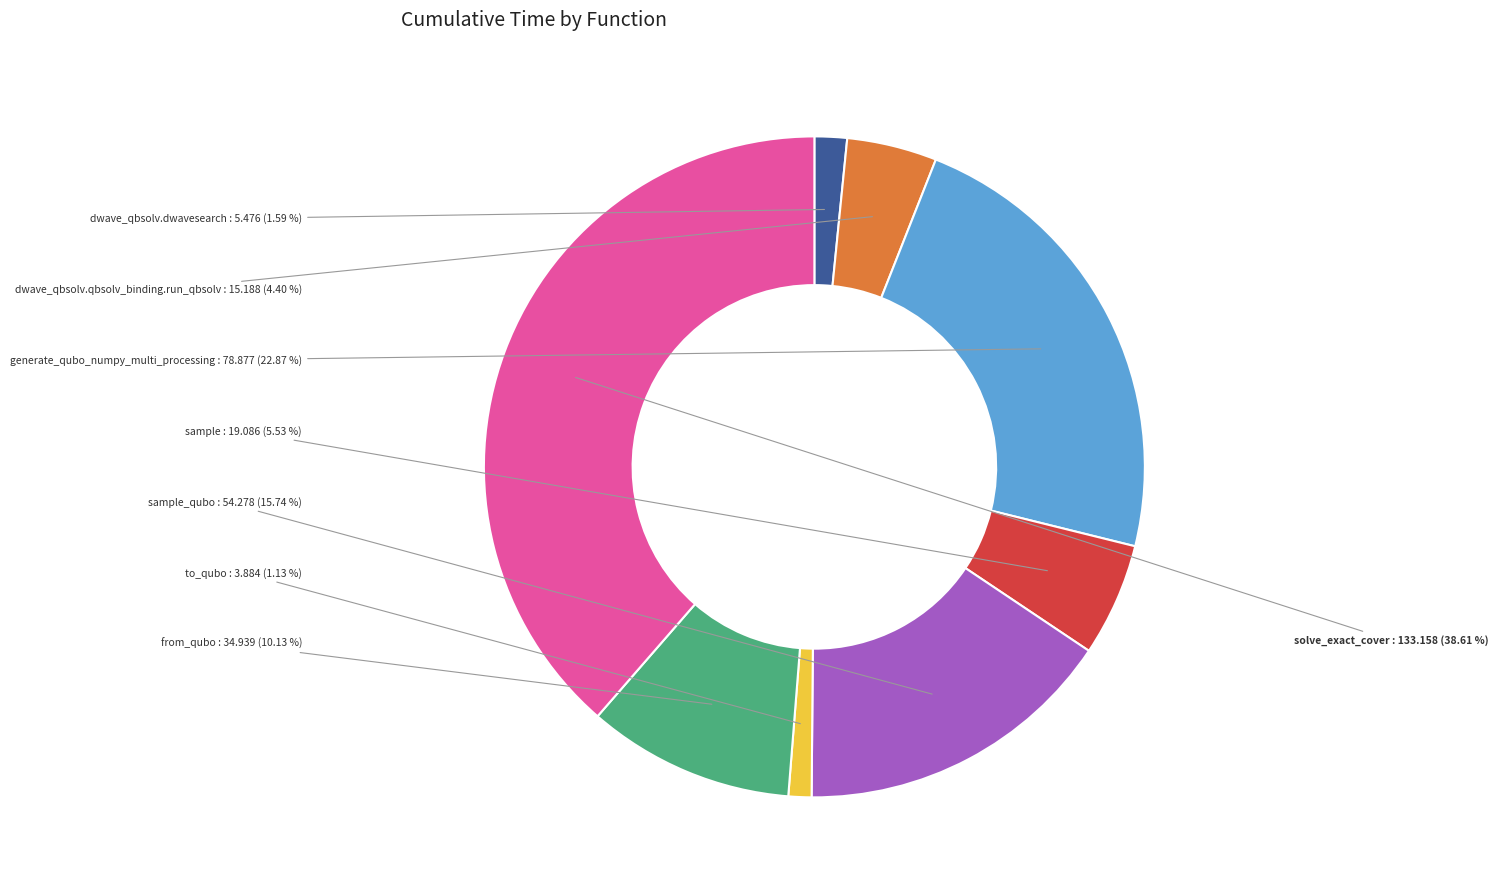

Combined, what portion of the pie is from_qubo and to_qubo?

11.3%